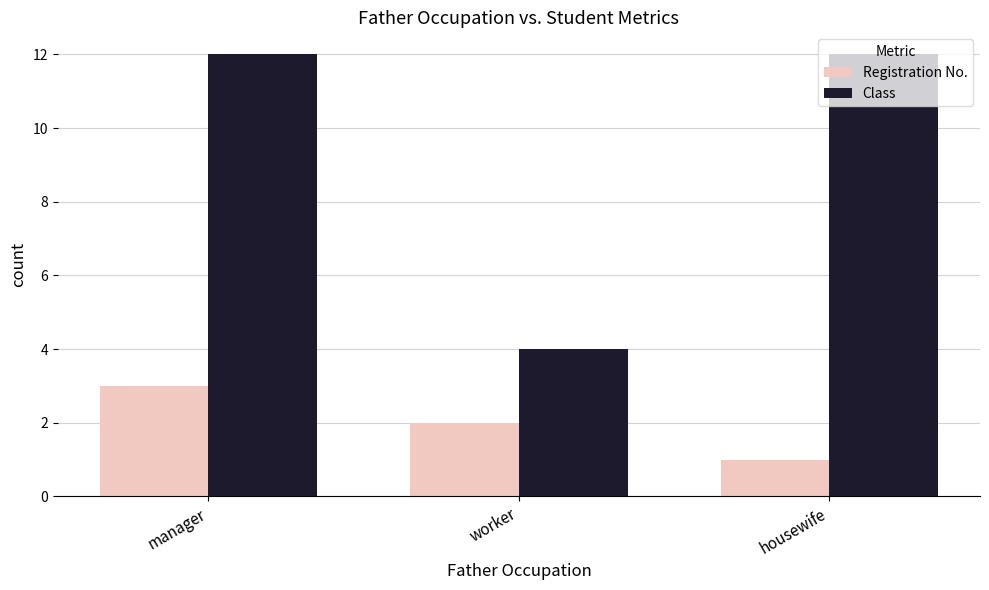

Reading left to right, extract all data points from this chart.

Registration No.: 3	2	1
Class: 12	4	12